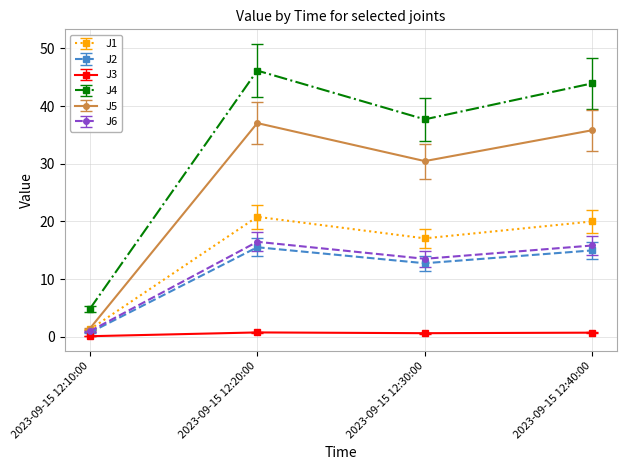

True or false: J5 has more than 0 points higher than both neighbors.

True